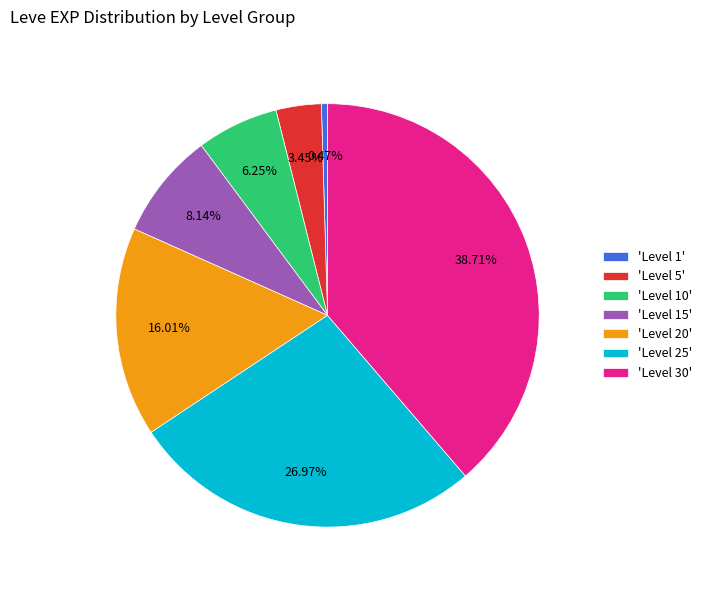

Is there any slice that represents more than half of the pie?

No